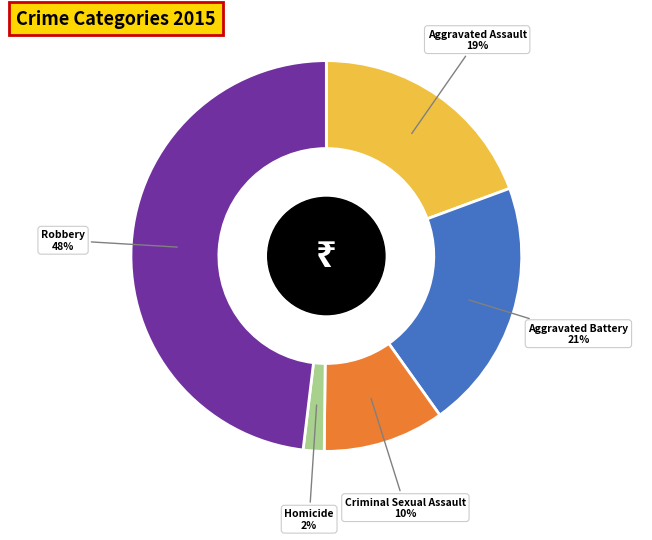

Is the sum of Aggravated Assault and Homicide greater than half?

No